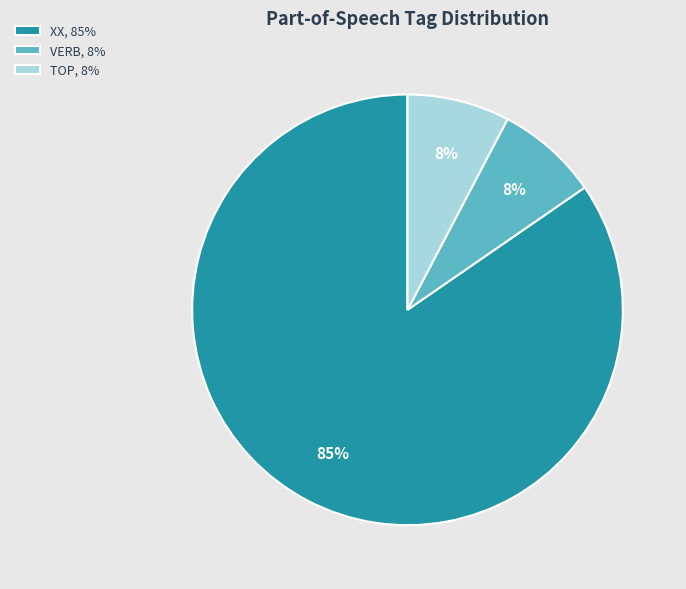

Which slice represents more than half of the pie?

XX